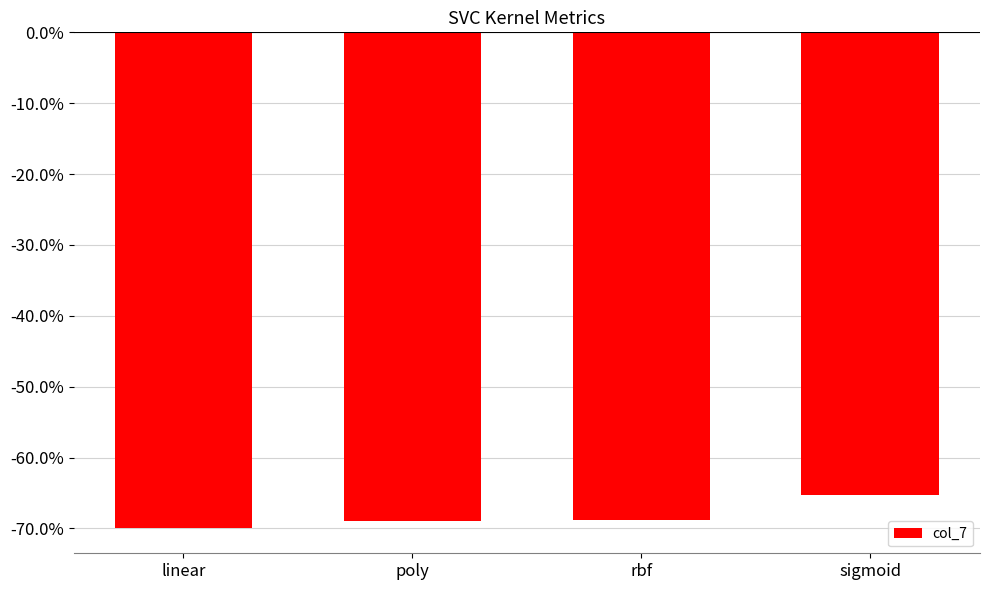

Reading left to right, list all the values displayed in this chart.

linear=-0.7	poly=-0.7	rbf=-0.7	sigmoid=-0.7